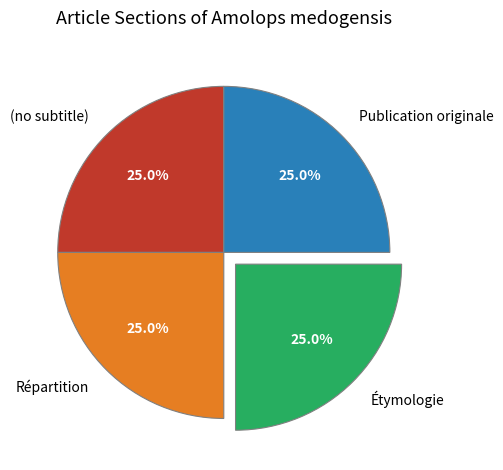

To the nearest percent, what portion does Répartition represent?

25%